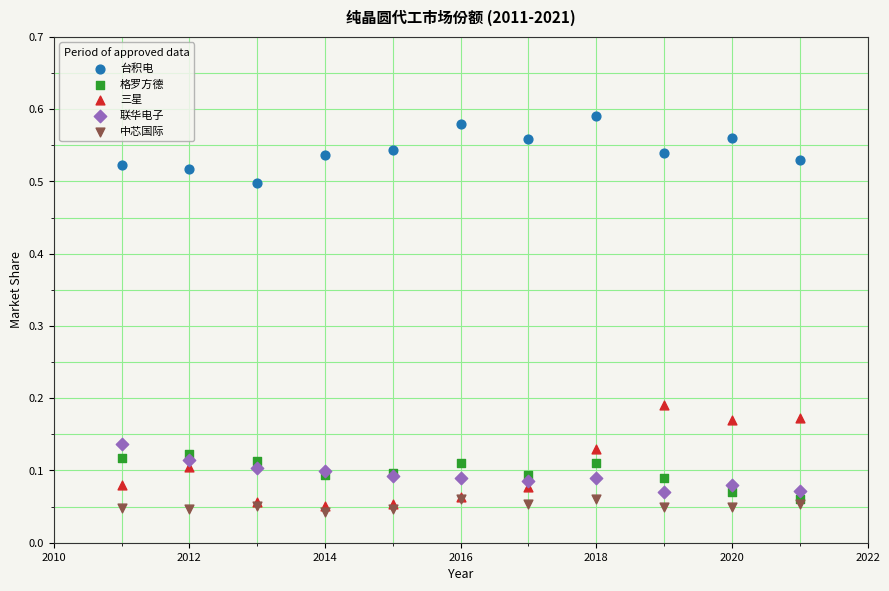

Which series reaches the maximum Y coordinate?

台积电